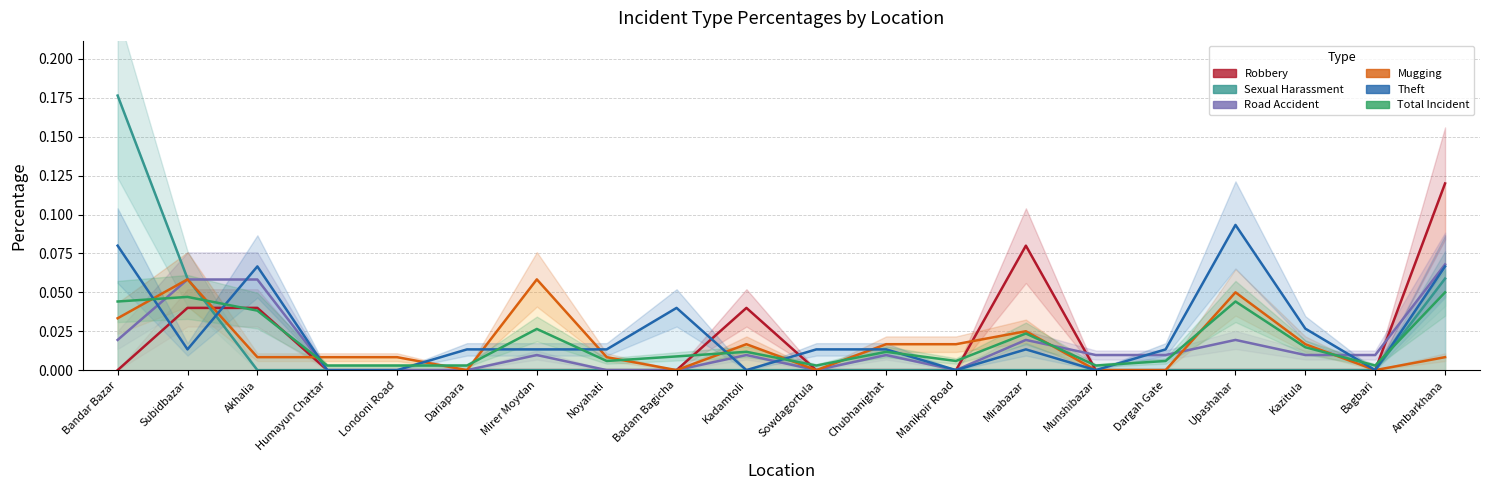

Reading left to right, transcribe all the data shown in this chart.

Robbery: 0.0	0.0	0.0	0.0	0.0	0.0	0.0	0.0	0.0	0.0	0.0	0.0	0.0	0.1	0.0	0.0	0.0	0.0	0.0	0.1
Sexual Harassment: 0.2	0.1	0.0	0.0	0.0	0.0	0.0	0.0	0.0	0.0	0.0	0.0	0.0	0.0	0.0	0.0	0.0	0.0	0.0	0.1
Road Accident: 0.0	0.1	0.1	0.0	0.0	0.0	0.0	0.0	0.0	0.0	0.0	0.0	0.0	0.0	0.0	0.0	0.0	0.0	0.0	0.1
Mugging: 0.0	0.1	0.0	0.0	0.0	0.0	0.1	0.0	0.0	0.0	0.0	0.0	0.0	0.0	0.0	0.0	0.1	0.0	0.0	0.0
Theft: 0.1	0.0	0.1	0.0	0.0	0.0	0.0	0.0	0.0	0.0	0.0	0.0	0.0	0.0	0.0	0.0	0.1	0.0	0.0	0.1
Total Incident: 0.0	0.0	0.0	0.0	0.0	0.0	0.0	0.0	0.0	0.0	0.0	0.0	0.0	0.0	0.0	0.0	0.0	0.0	0.0	0.1